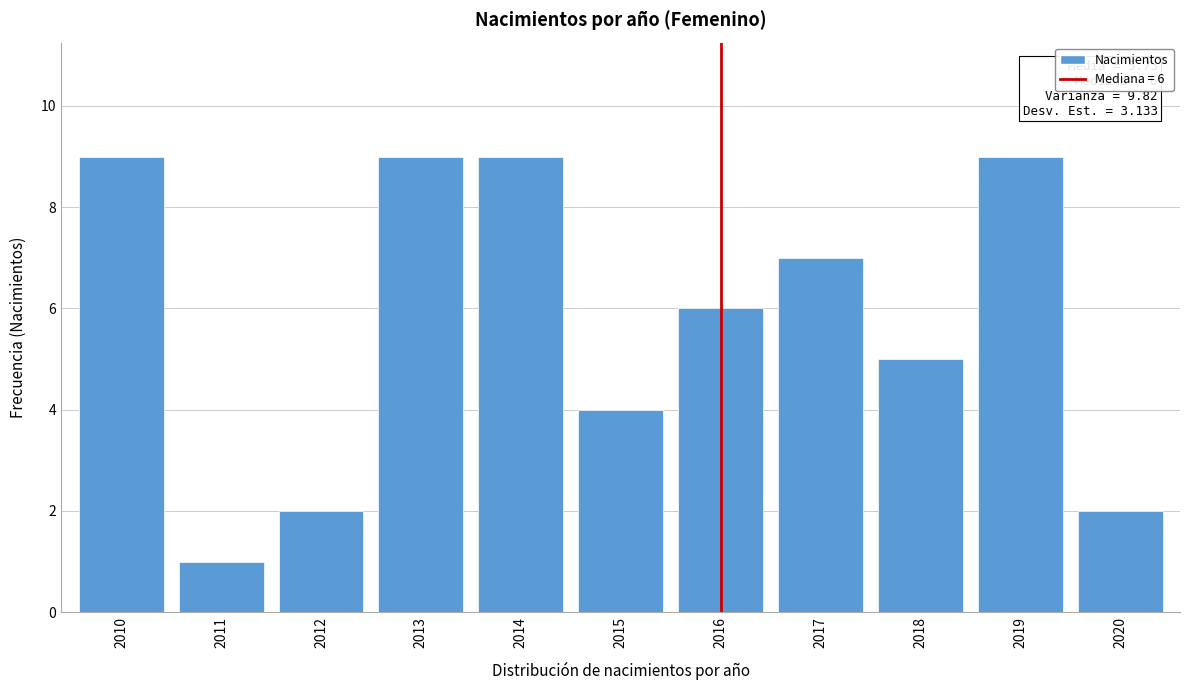

Reading left to right, extract all data points from this chart.

9	1	2	9	9	4	6	7	5	9	2